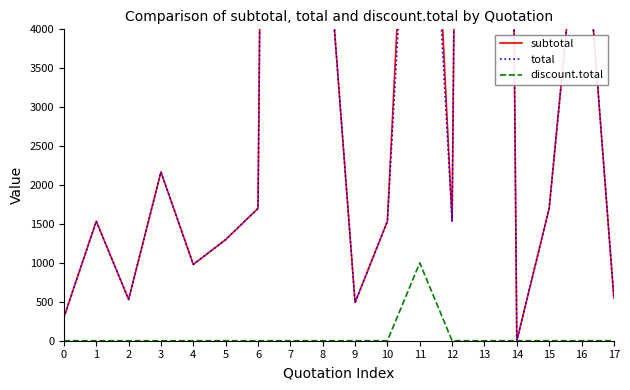

Which has a higher value, 15 or 9?

15